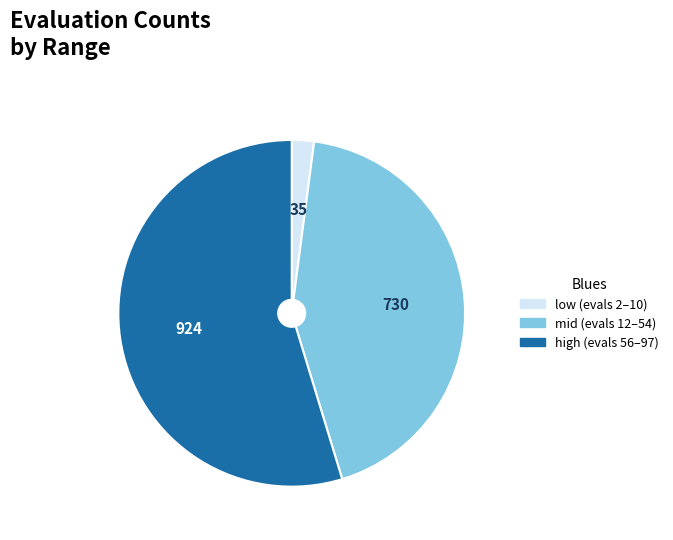

Count the number of slices in the pie.

3